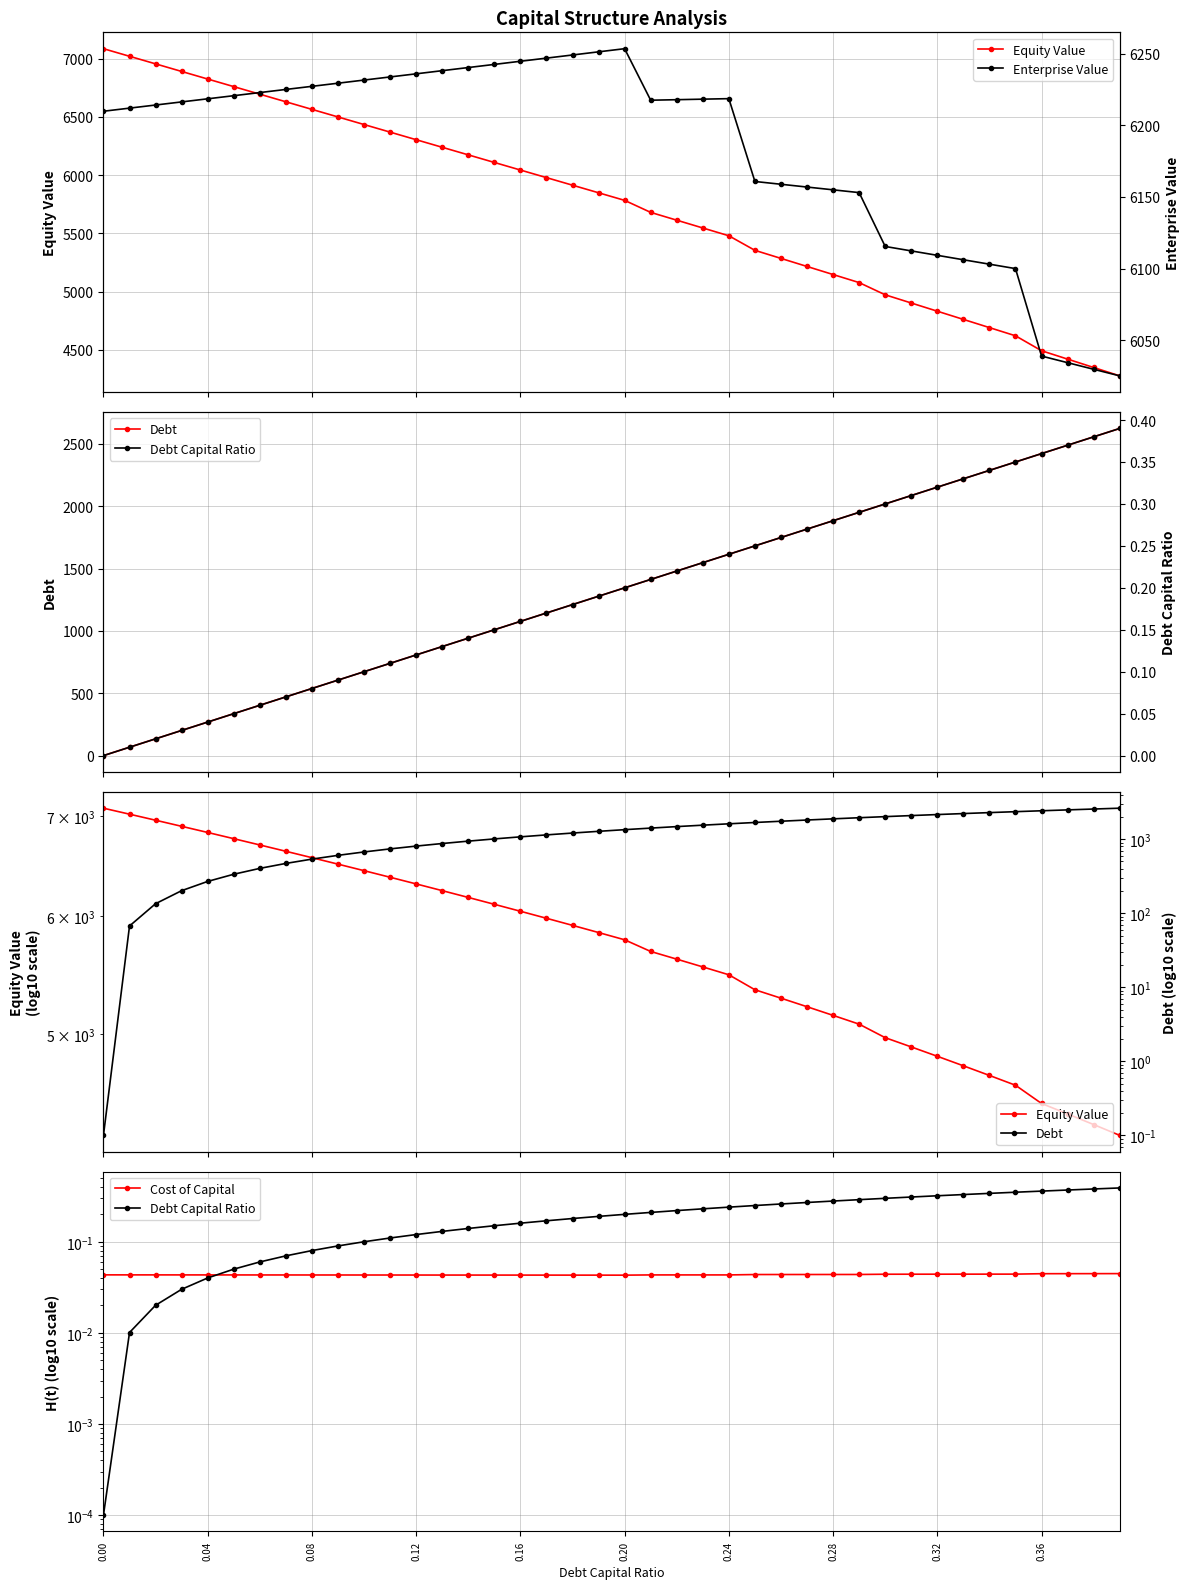

The Debt Capital Ratio series shows 0.4 at 0.36. True or false?

True